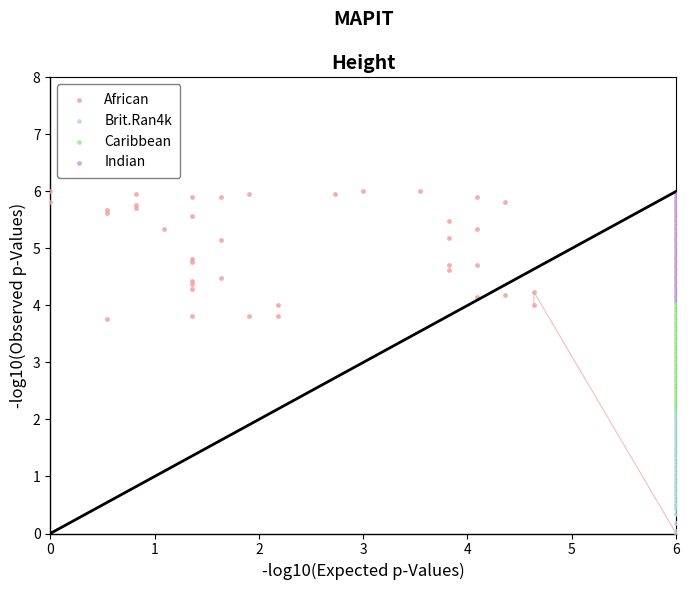

Which series has the largest Y range (max minus min)?

African